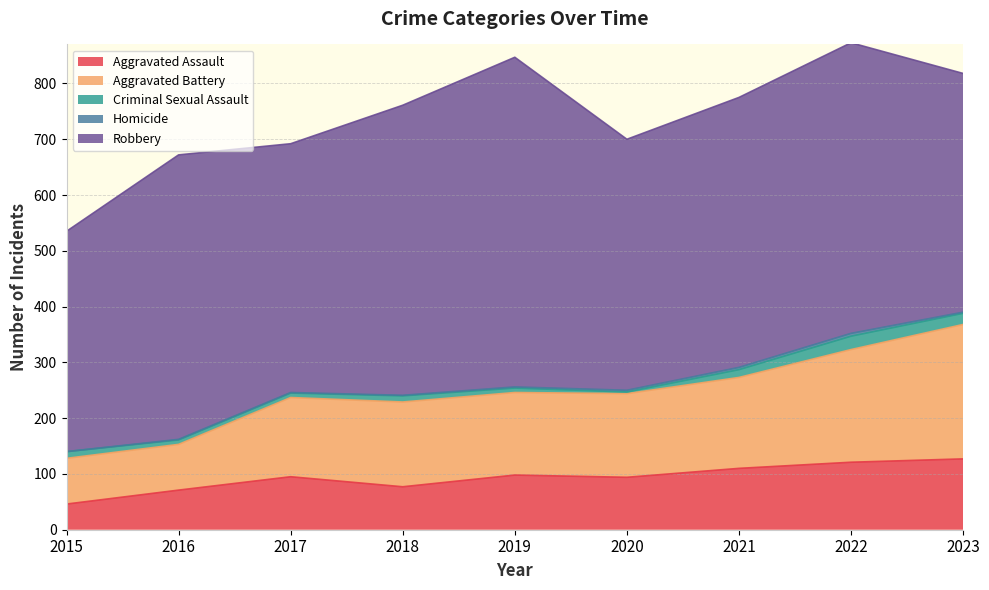

The value of Robbery at 2020 is 450. True or false?

True